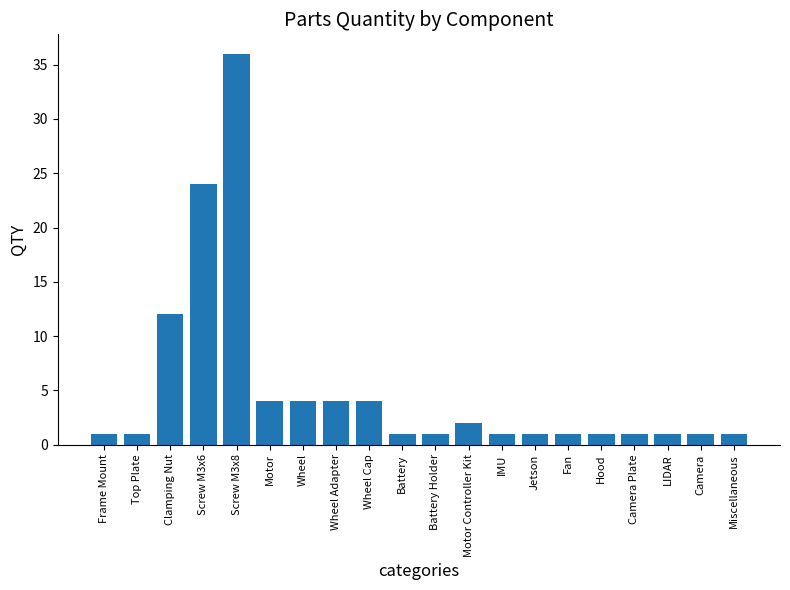

Which category has the highest value across all series?

Screw M3x8